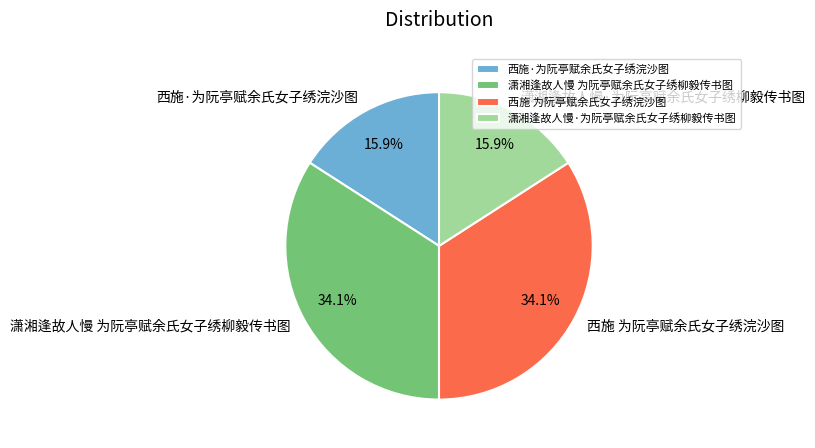

What portion of the pie excludes 西施·为阮亭赋余氏女子绣浣沙图?

84.1%